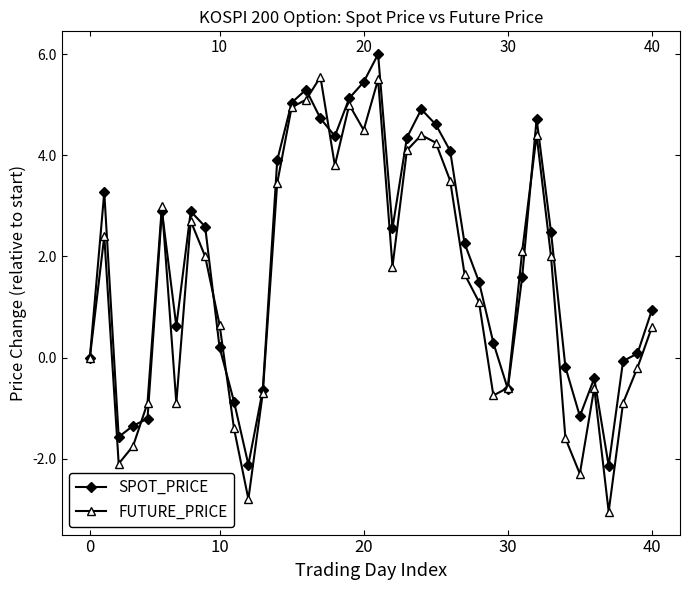

Rank the series by their average value, from lowest to highest.

FUTURE_PRICE, SPOT_PRICE